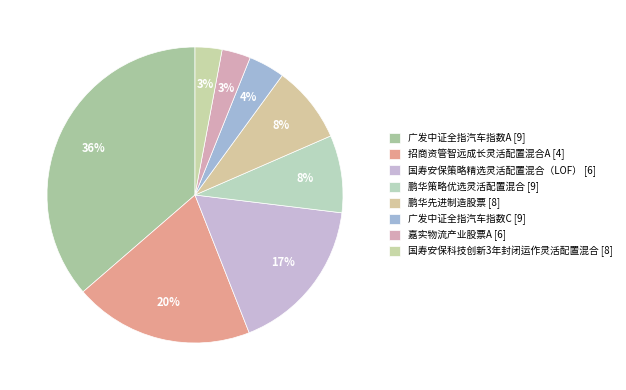

How many slices are in this pie chart?

8